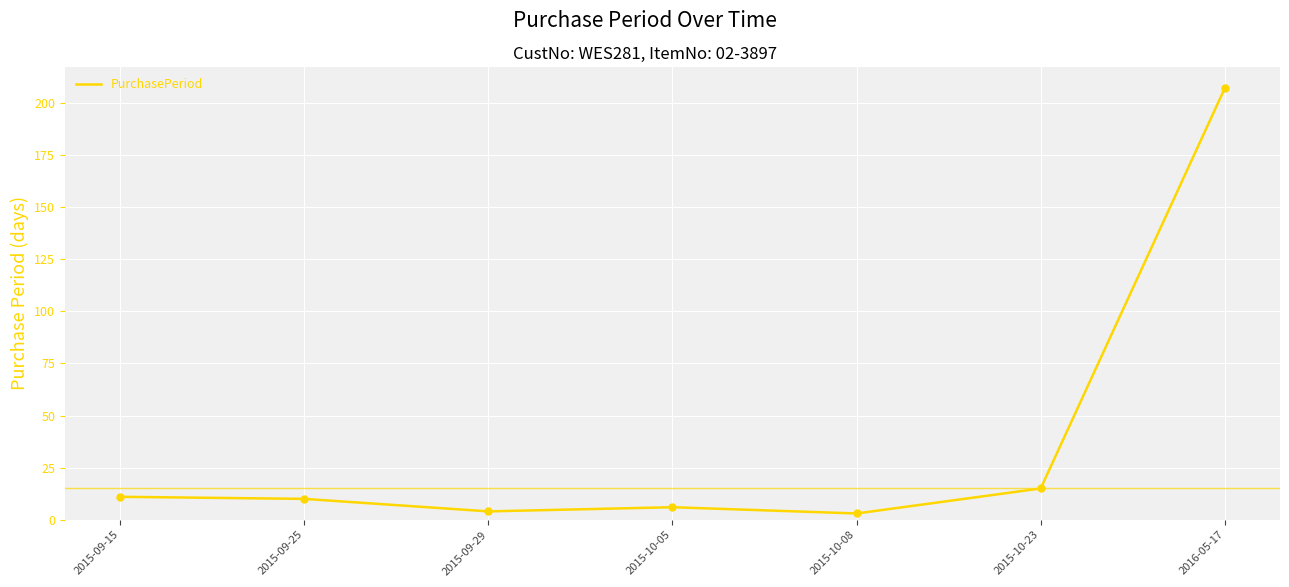

What is the ratio of the value at 2015-10-08 to the value at 2015-09-15?

0.3